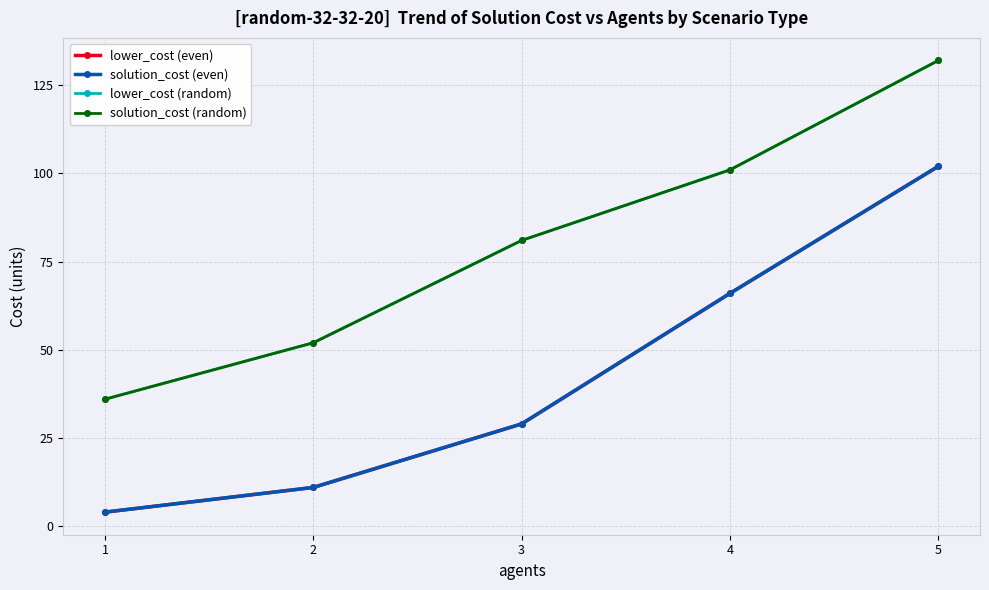

Does the chart have visible grid lines?

Yes